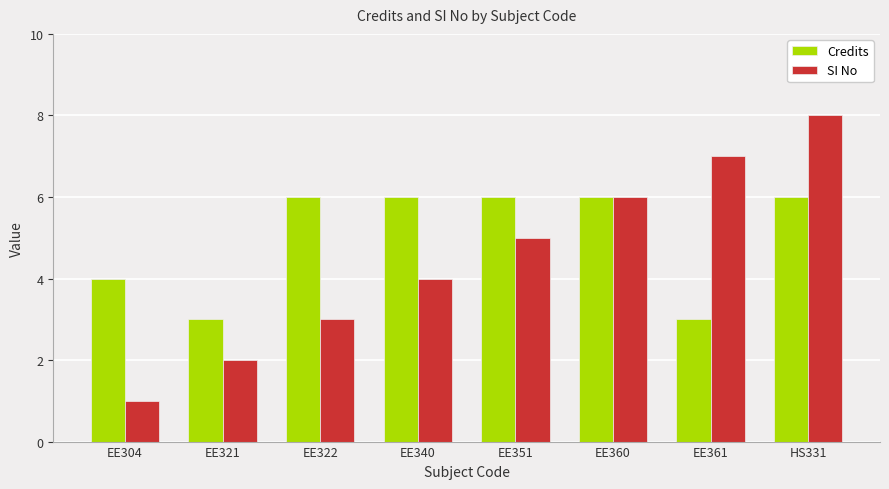

What is the total value across all series at EE351?

11